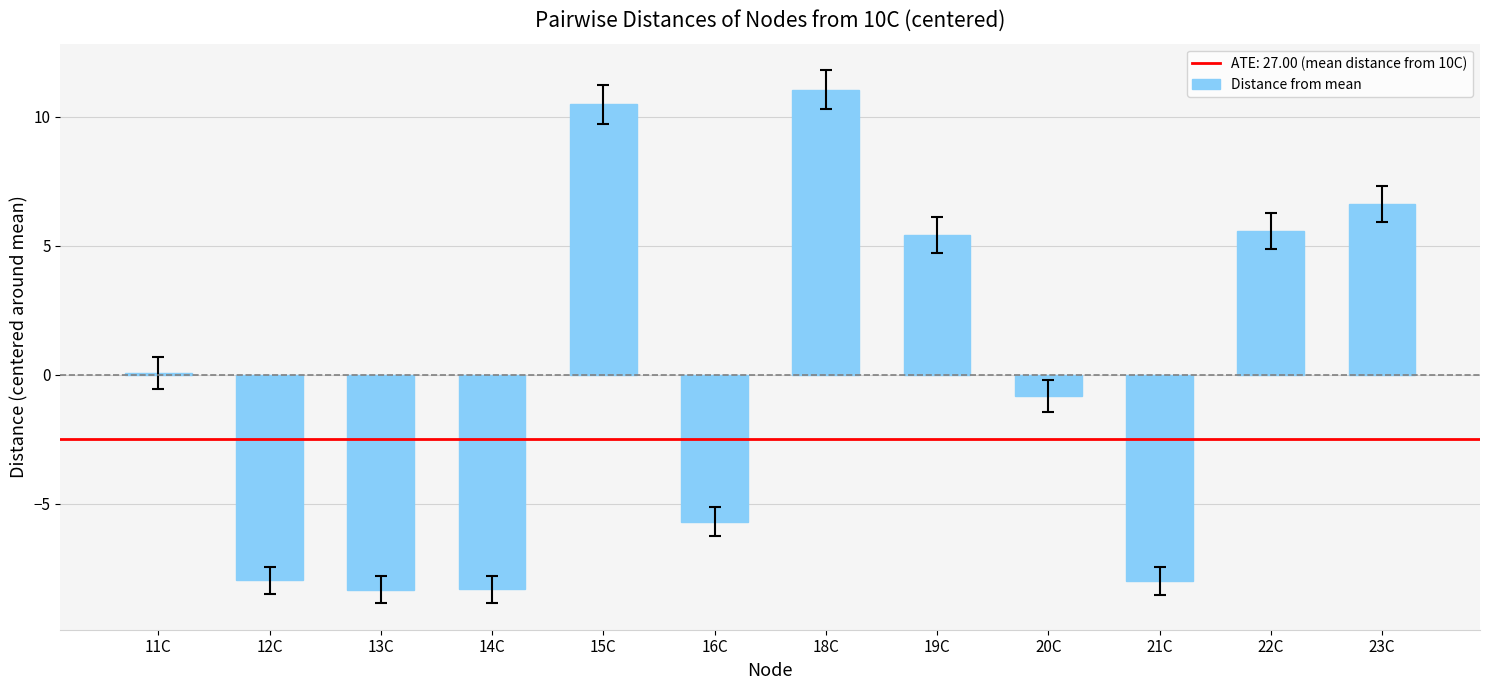

Reading right to left, extract all data points from this chart.

23C=6.6	22C=5.6	21C=-8.0	20C=-0.8	19C=5.4	18C=11.0	16C=-5.7	15C=10.5	14C=-8.3	13C=-8.3	12C=-8.0	11C=0.1